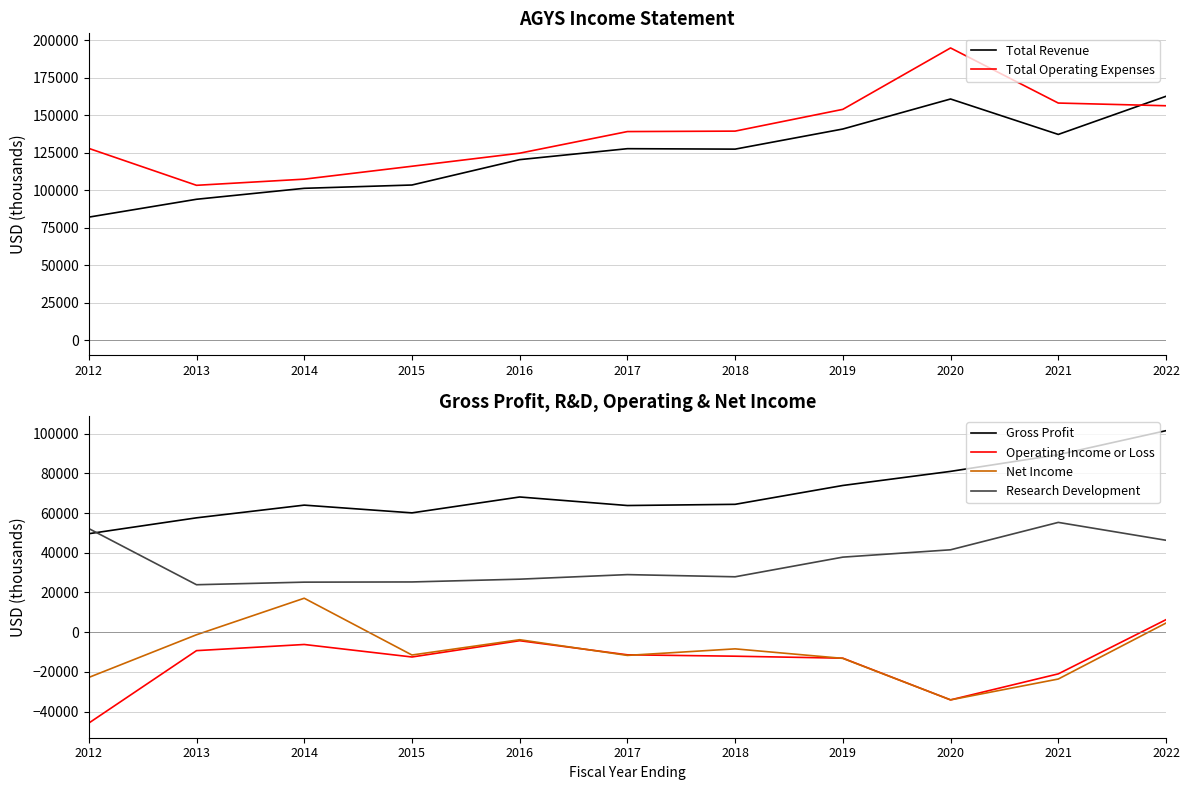

What is the difference between the second highest and minimum values in the Total Revenue series?

78700